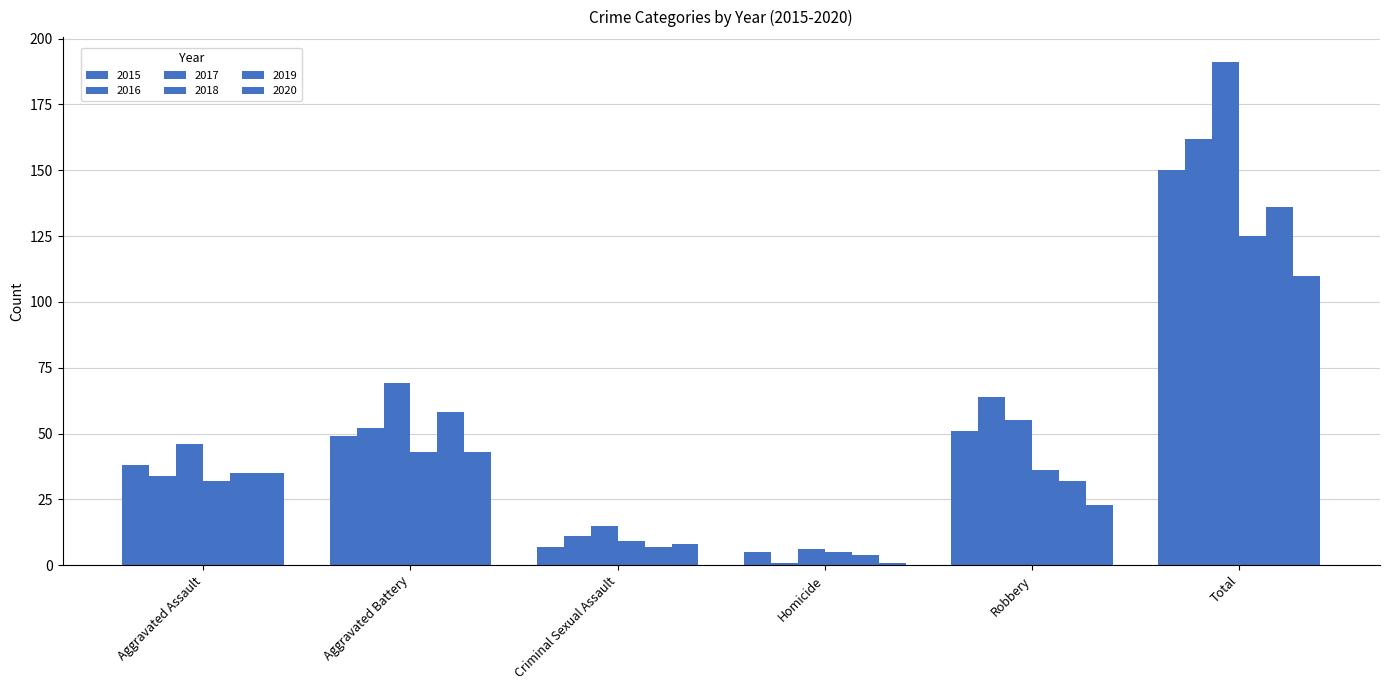

What is the maximum value for 2017?

191